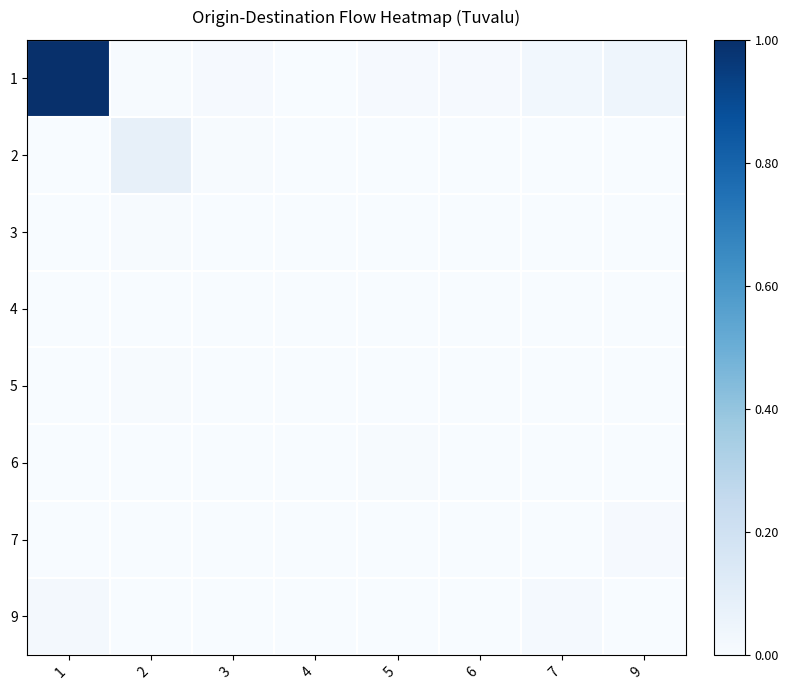

At which category is the sum across all series the highest?

1